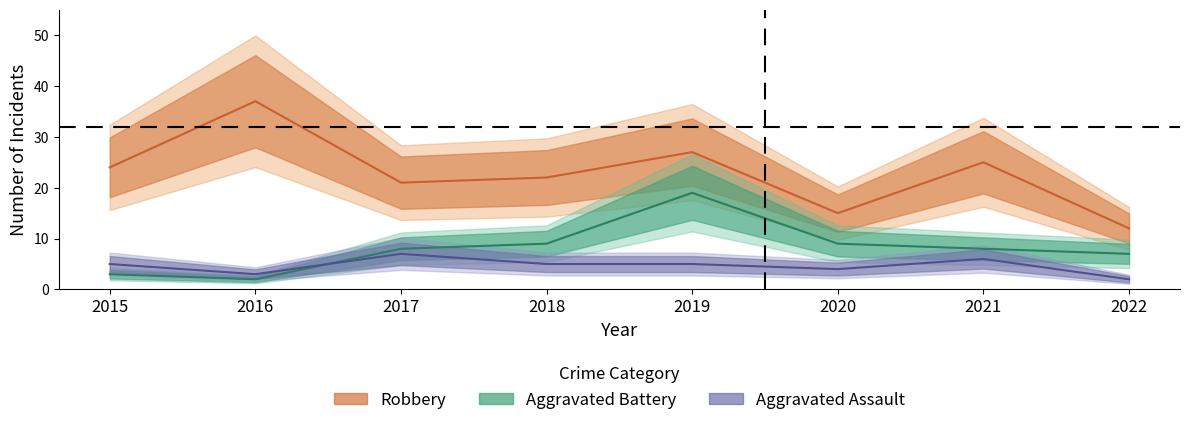

At how many categories does at least one series exceed 19?

6